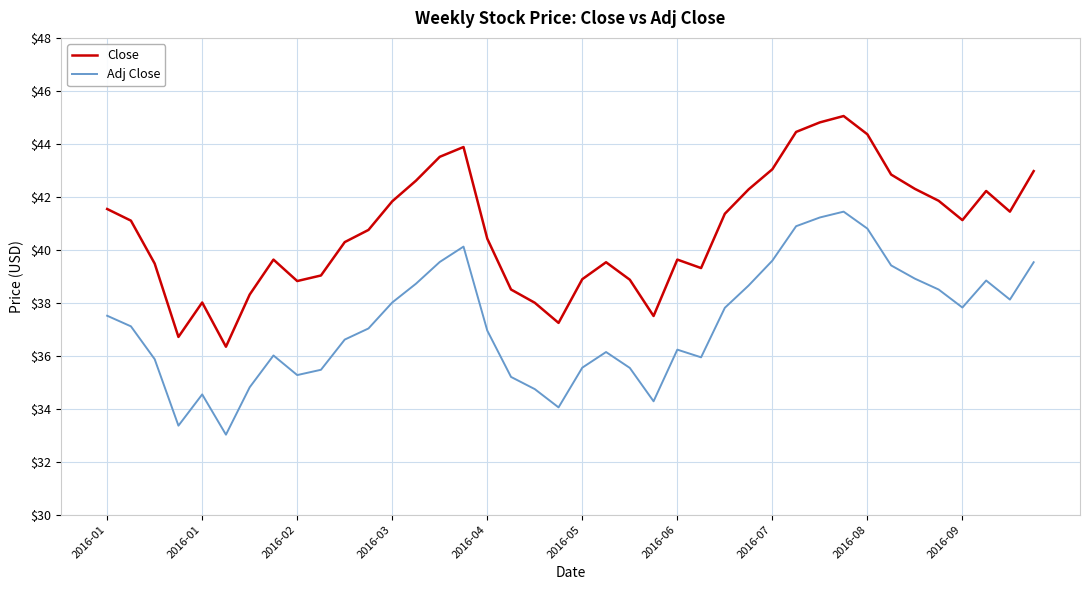

List the series in order of their peak value, highest first.

Close, Adj Close